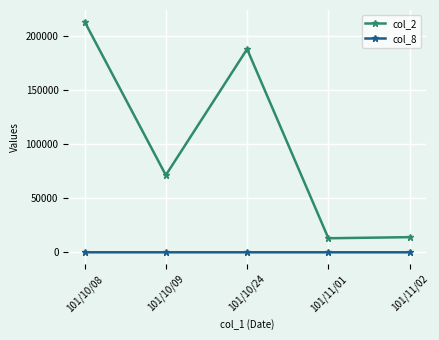

At 101/11/01, list the series in order from largest to smallest.

col_2, col_8